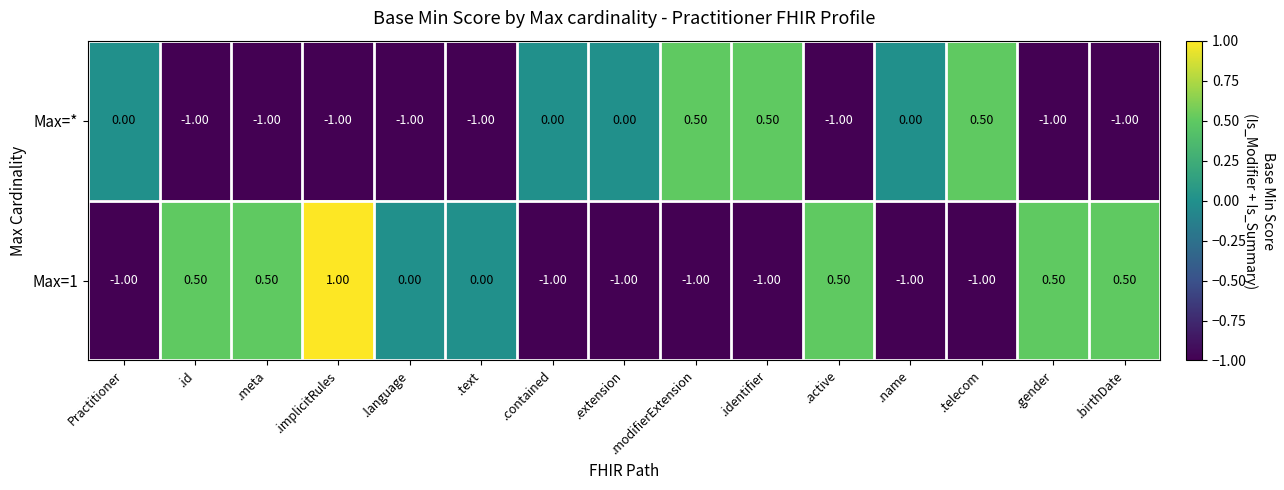

Rank the series by their average value, from highest to lowest.

Max=1, Max=*